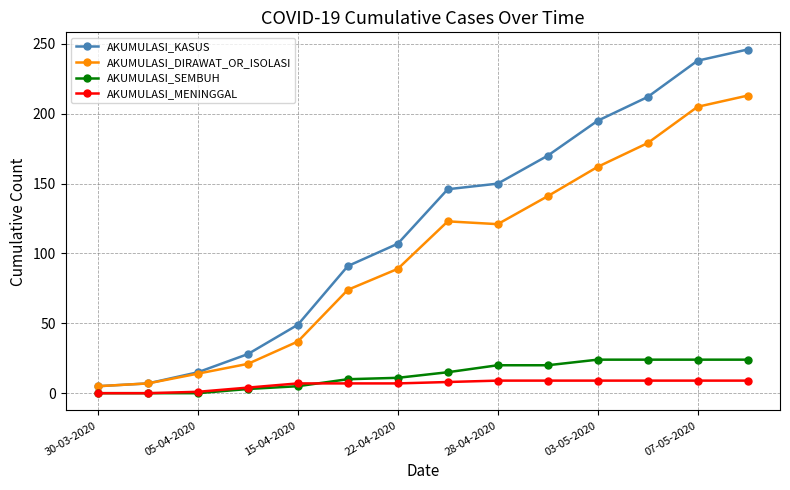

Rank the series by their maximum value, from highest to lowest.

AKUMULASI_KASUS, AKUMULASI_DIRAWAT_OR_ISOLASI, AKUMULASI_SEMBUH, AKUMULASI_MENINGGAL